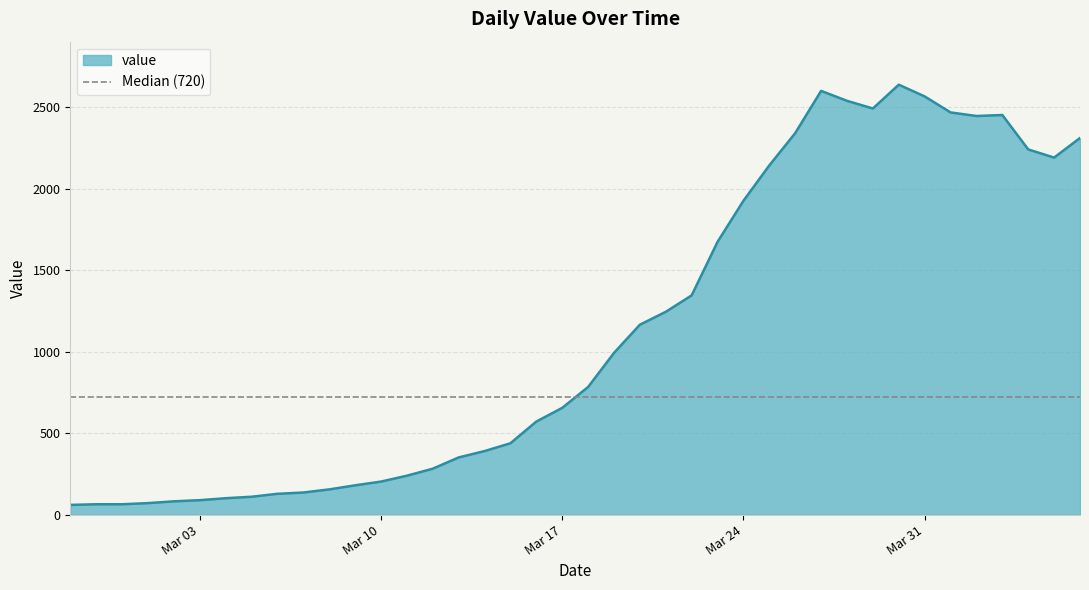

True or false: there are more than 1 points higher than both neighbors.

True